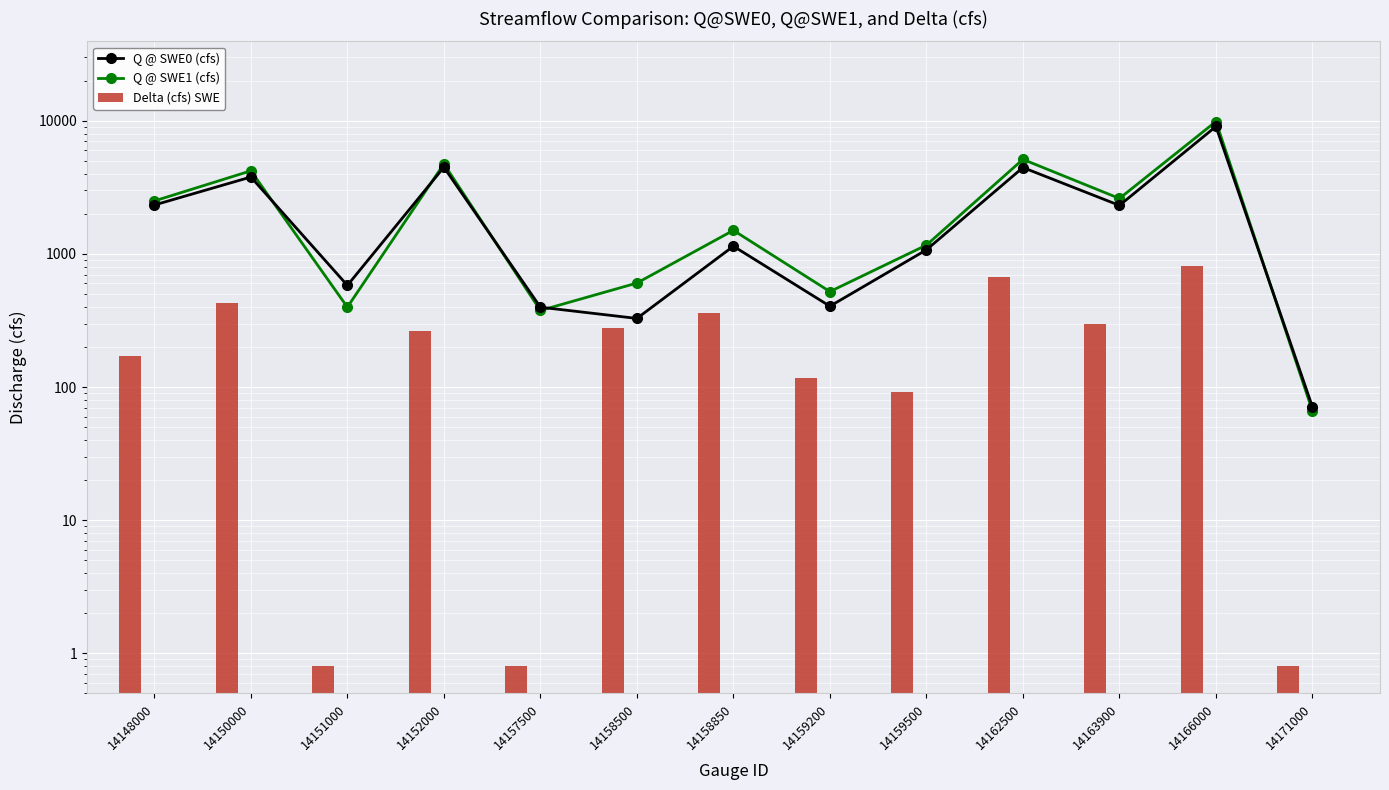

What is the spread (max minus min) of values at 14166000?

9060.7